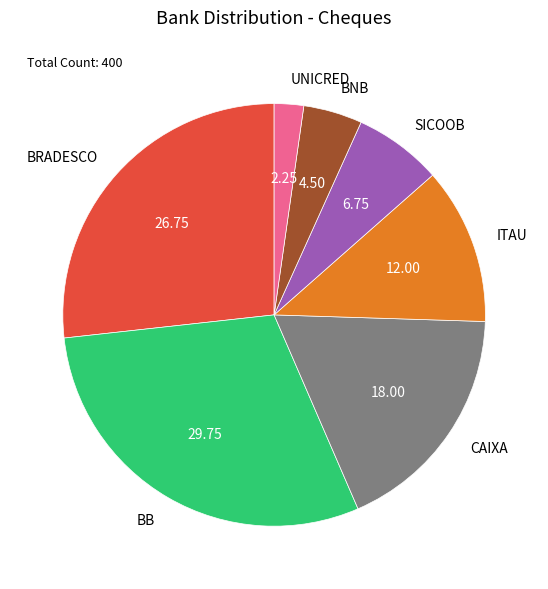

Between BB and SICOOB, which is larger?

BB